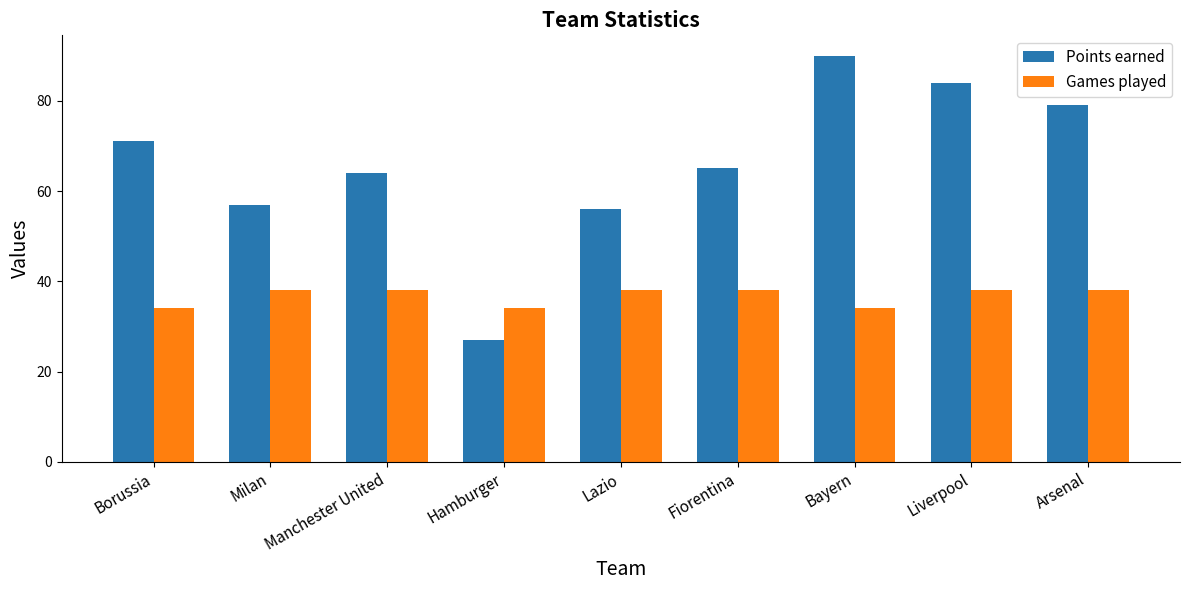

Rank the series by their average value, from highest to lowest.

Points earned, Games played